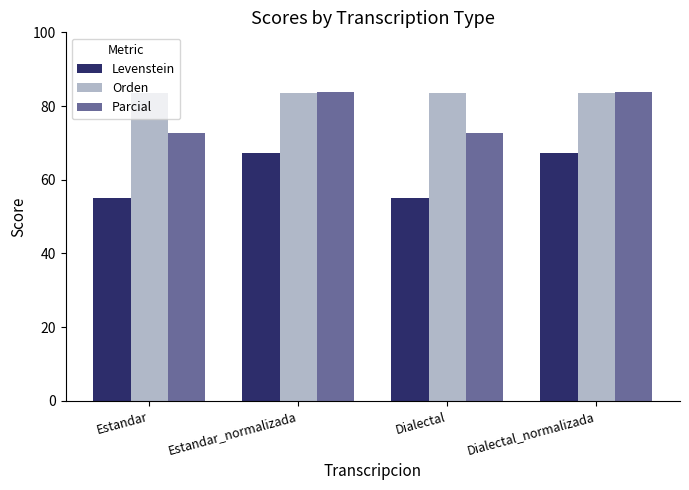

What is the difference between the highest and lowest values at Estandar?

28.5